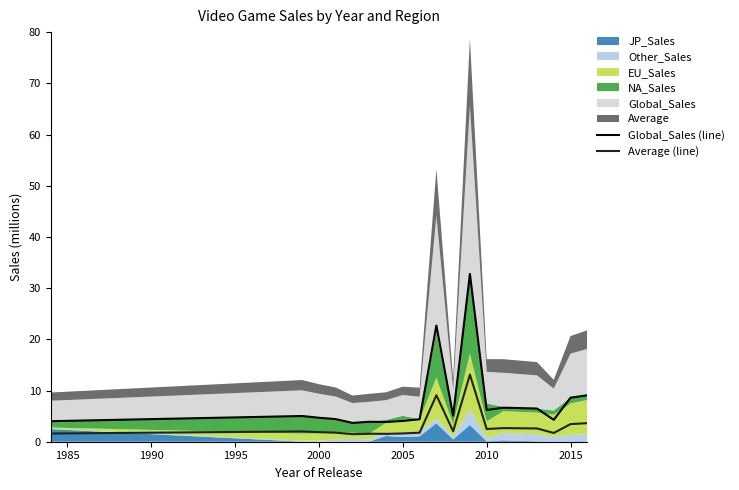

What is the highest value of the Global_Sales (line) series?

32.8